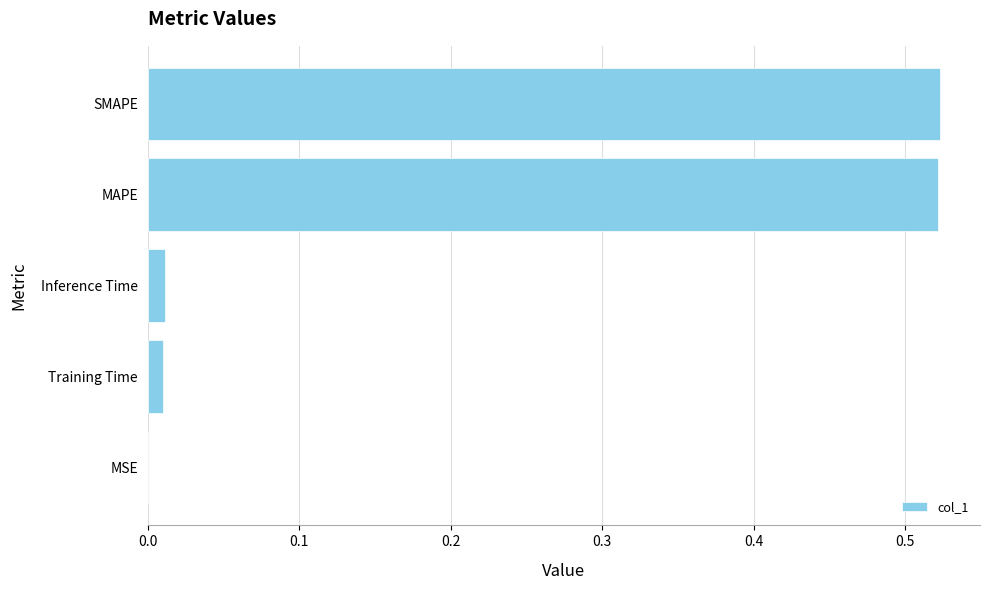

The chart shows a value of 0.9 at MAPE. True or false?

False